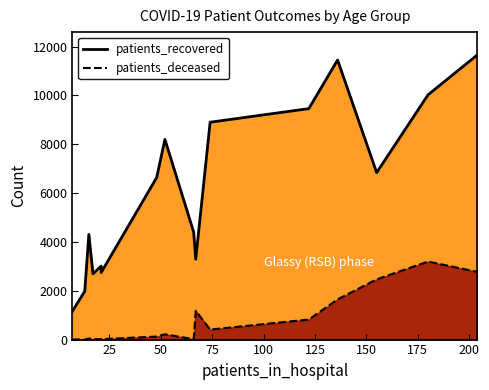

What are all the series names shown in the legend?

patients_recovered, patients_deceased